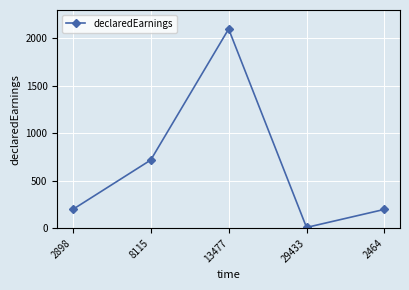

How many series are shown in this chart?

1